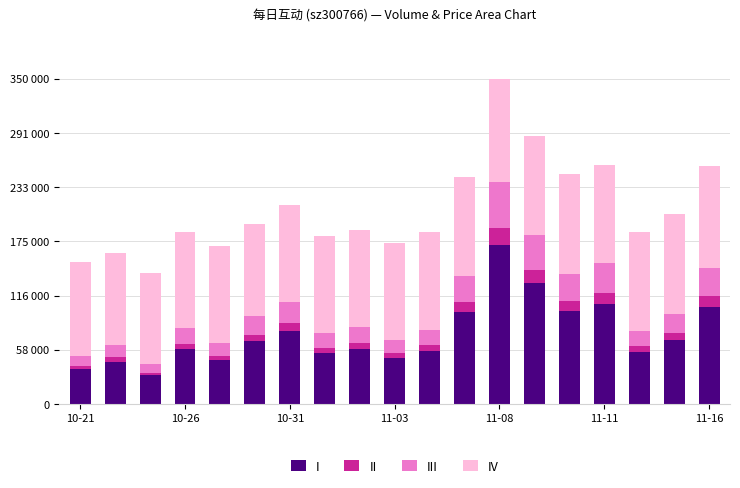

What are all the series names shown in the legend?

I, II, III, IV